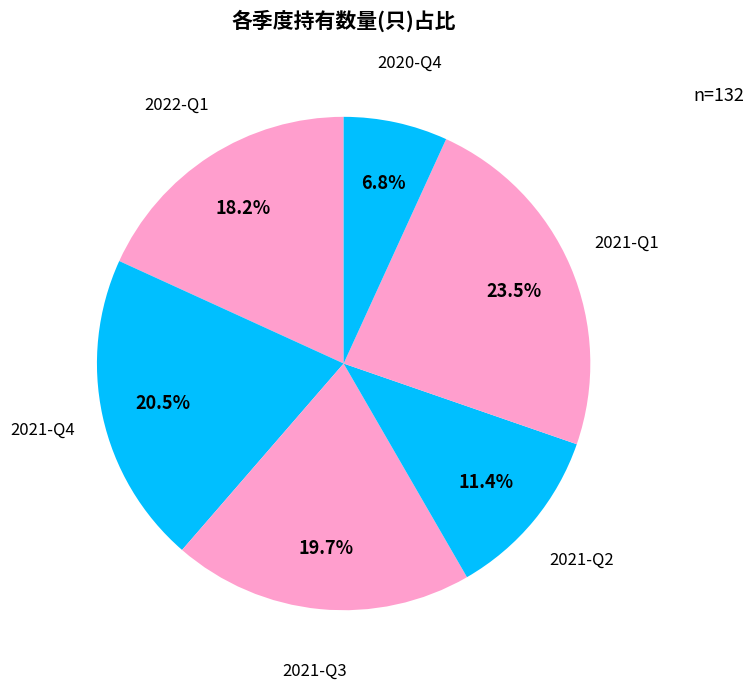

Is there any slice that represents more than half of the pie?

No